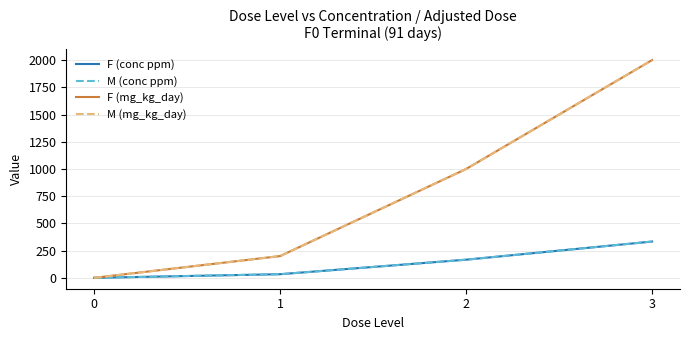

Is the value of M (conc ppm) at 1 greater than the value of M (mg_kg_day) at 2?

No